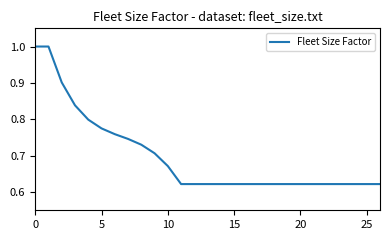

What is the difference between the maximum and minimum values?

0.4